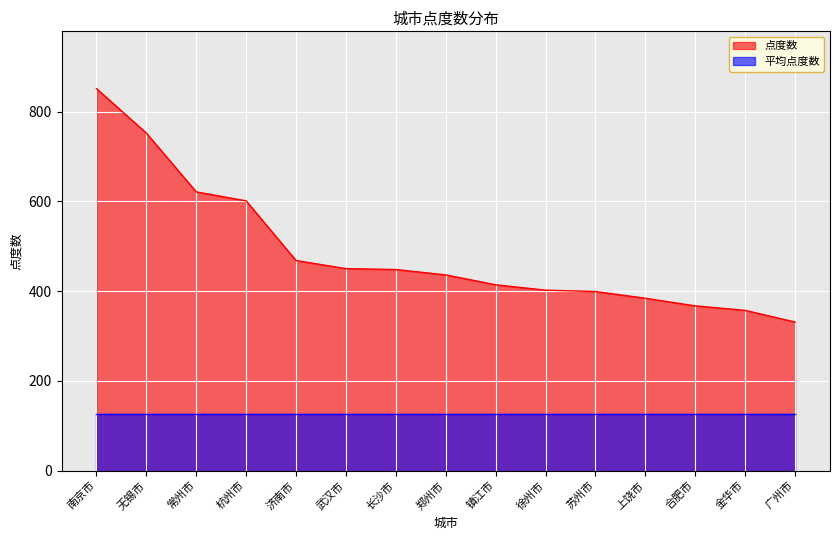

What is the maximum value shown in the chart?

851.0